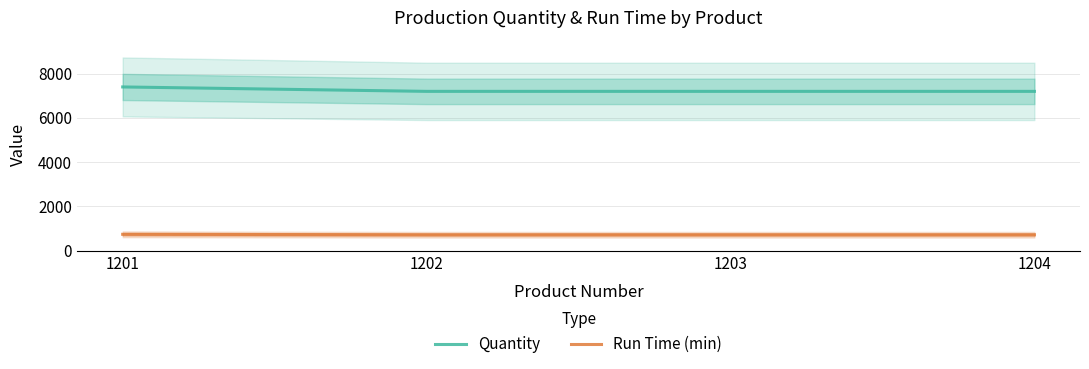

What is the sum of all Run Time (min) values?

2900